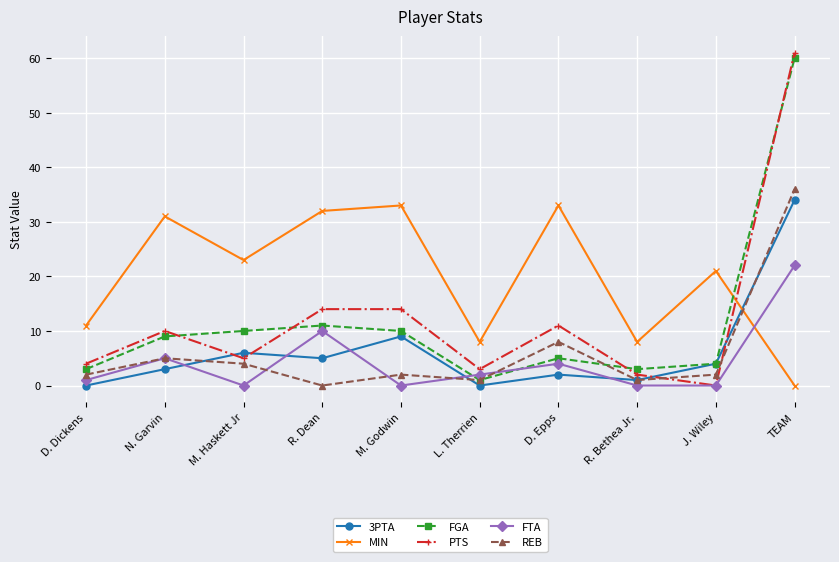

Where is the first local maximum for REB?

N. Garvin